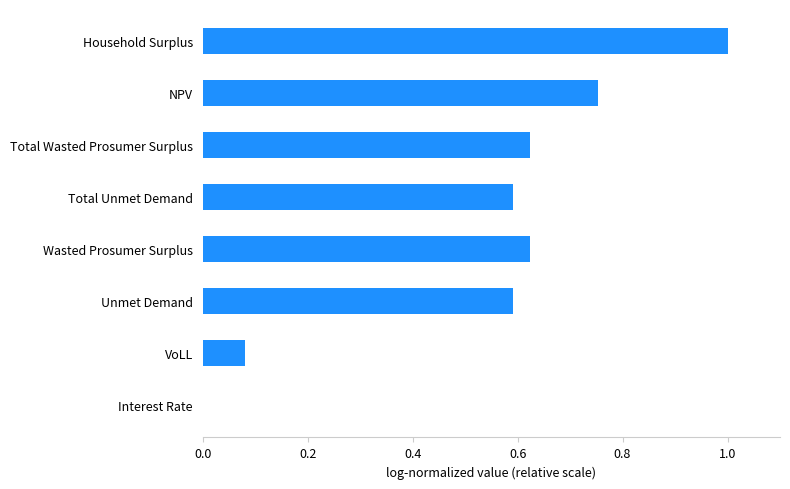

Which category has the highest value across all series?

Household Surplus